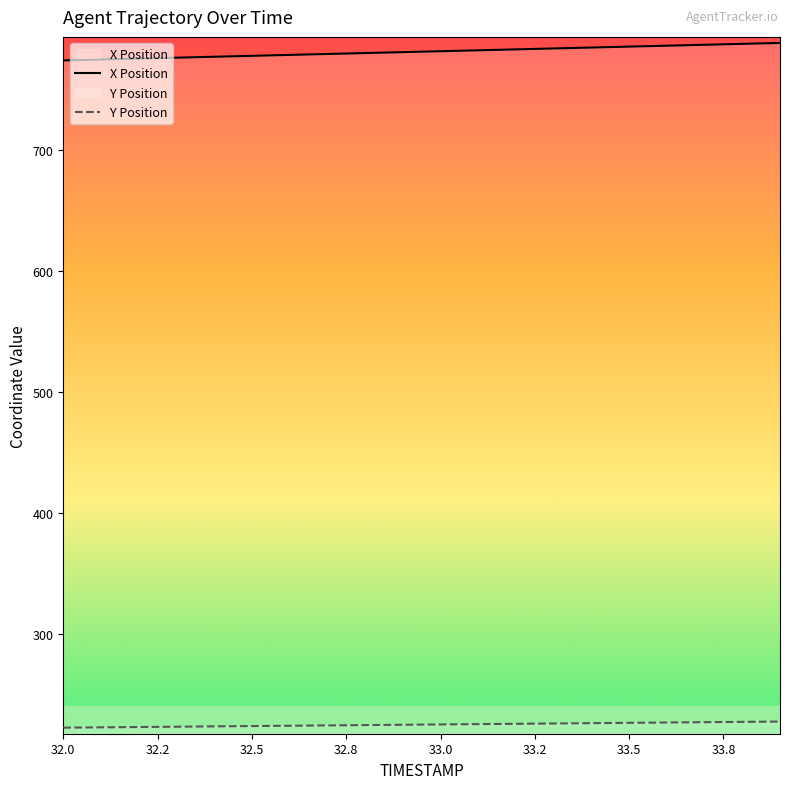

List the series in order of their overall mean, lowest first.

Y Position, X Position